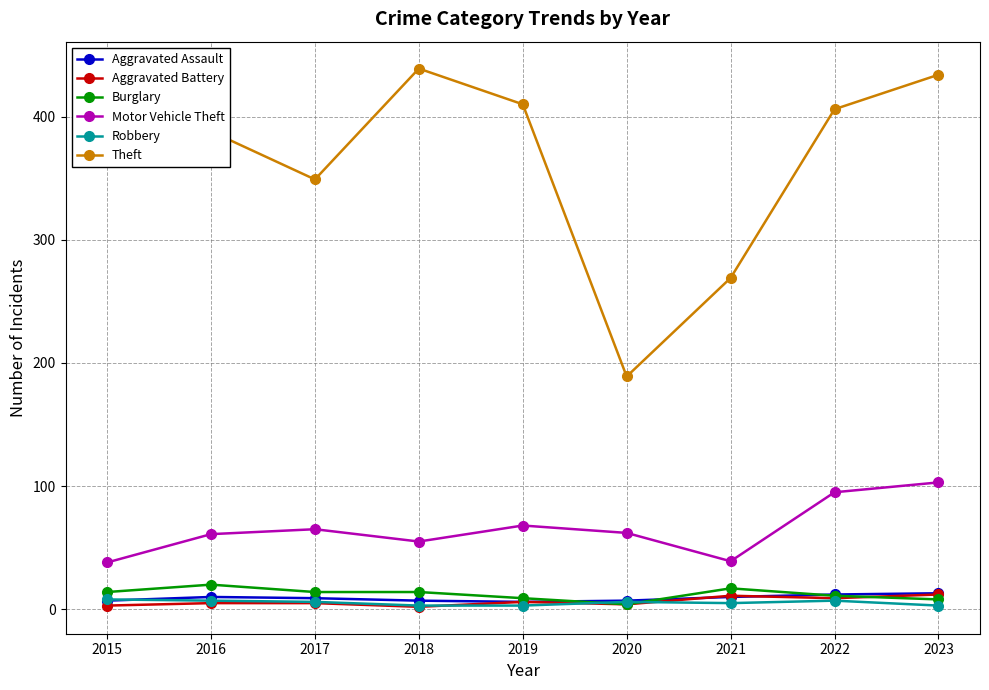

Is this an area chart (filled region under the line)?

No